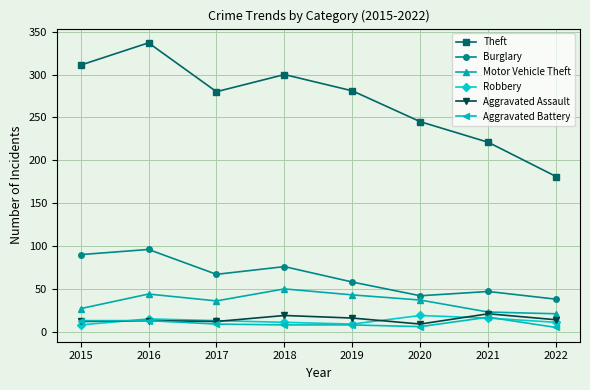

True or false: Theft and Robbery intersect in this chart.

False